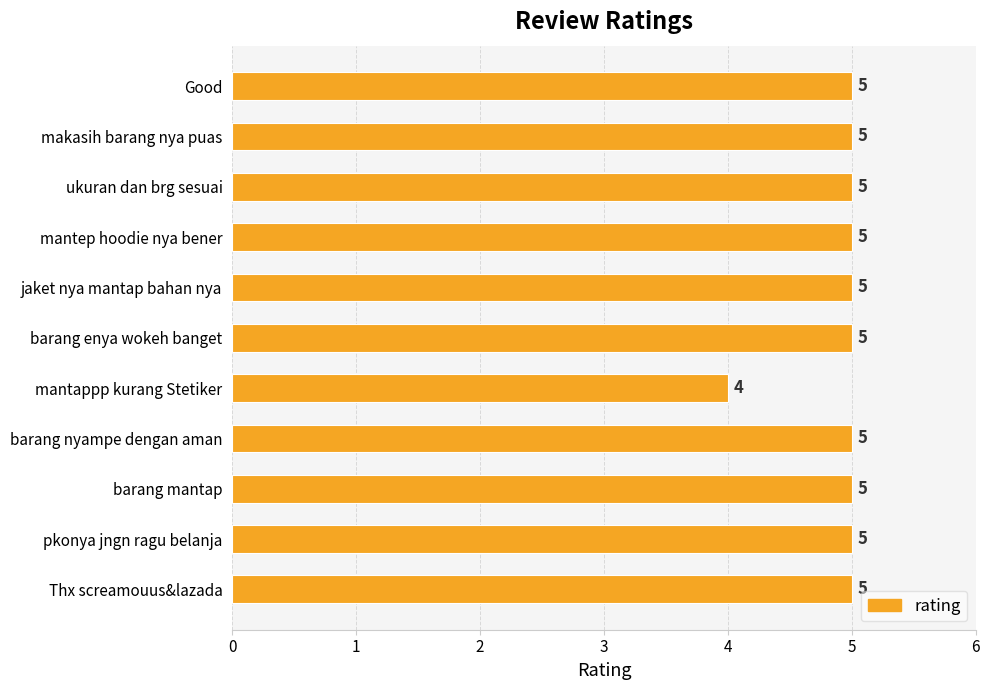

The value at ukuran dan brg sesuai is 5. True or false?

True